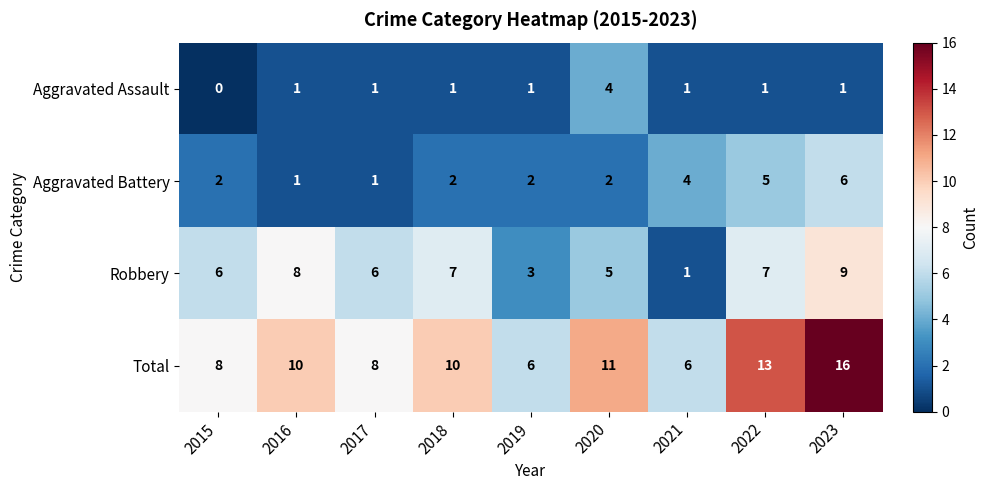

Which series changed the most between 2017 and 2023?

Total